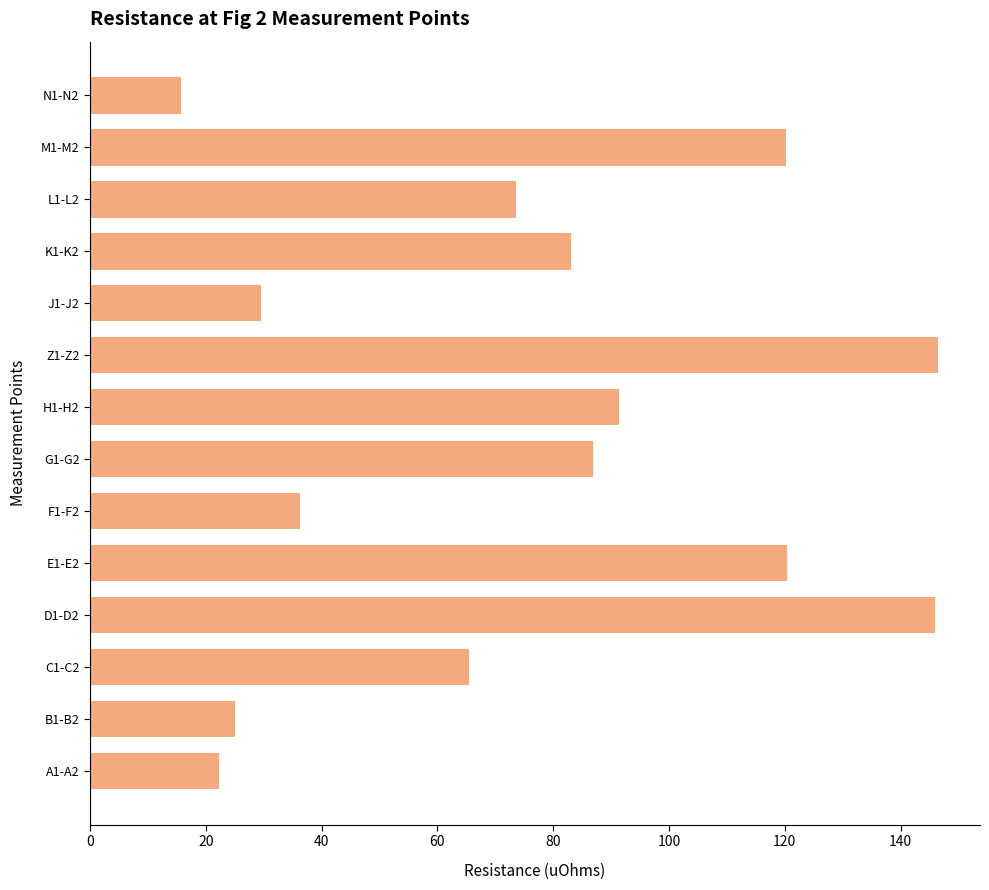

Approximately how many times larger is the value at K1-K2 compared to B1-B2?

3.3